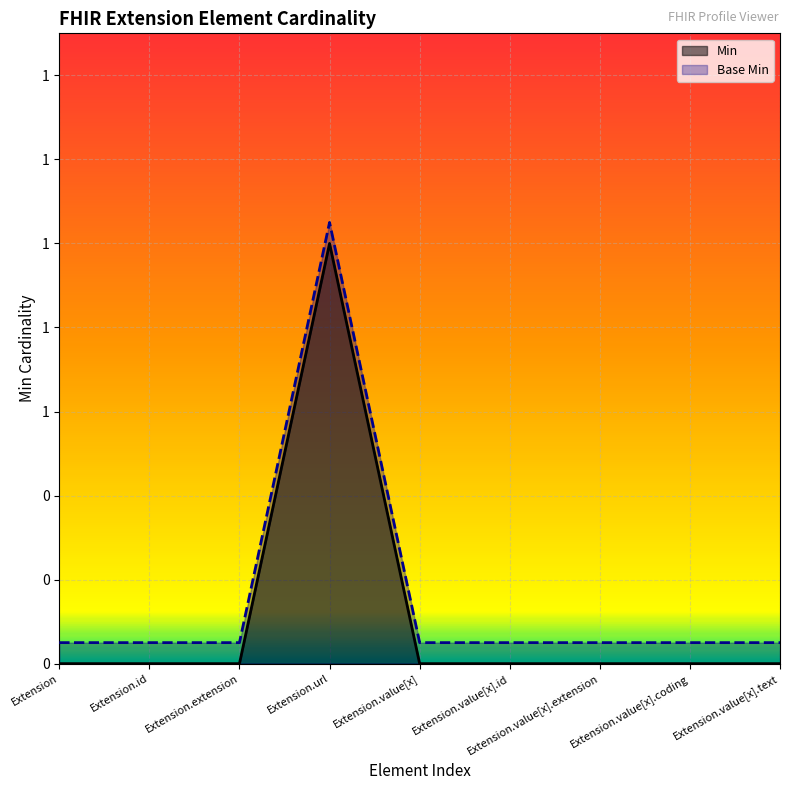

Reading left to right, transcribe all the data shown in this chart.

Min: Extension=0.0	Extension.id=0.0	Extension.extension=0.0	Extension.url=1.0	Extension.value[x]=0.0	Extension.value[x].id=0.0	Extension.value[x].extension=0.0	Extension.value[x].coding=0.0	Extension.value[x].text=0.0
Base Min: Extension=0.1	Extension.id=0.1	Extension.extension=0.1	Extension.url=1.1	Extension.value[x]=0.1	Extension.value[x].id=0.1	Extension.value[x].extension=0.1	Extension.value[x].coding=0.1	Extension.value[x].text=0.1